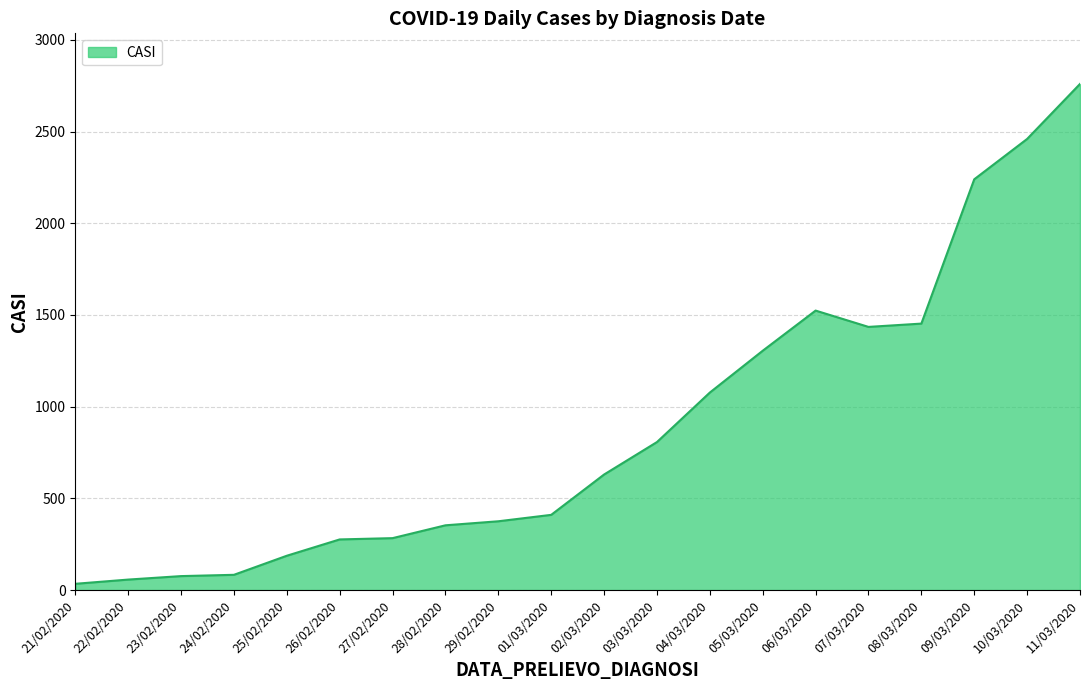

What is the change in value from 01/03/2020 to 05/03/2020?

+895